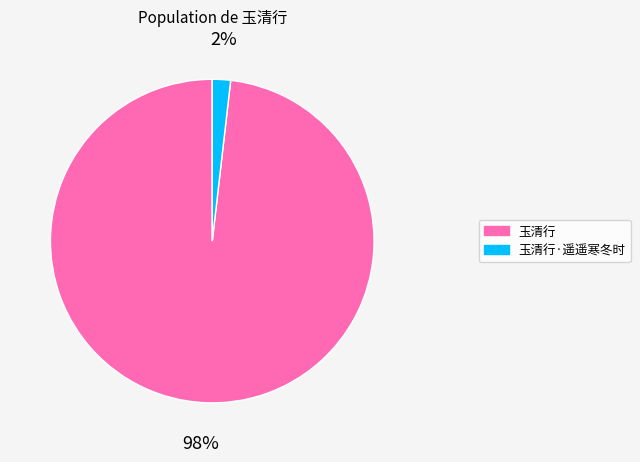

Between 玉清行 and 玉清行·遥遥寒冬时, which is larger?

玉清行